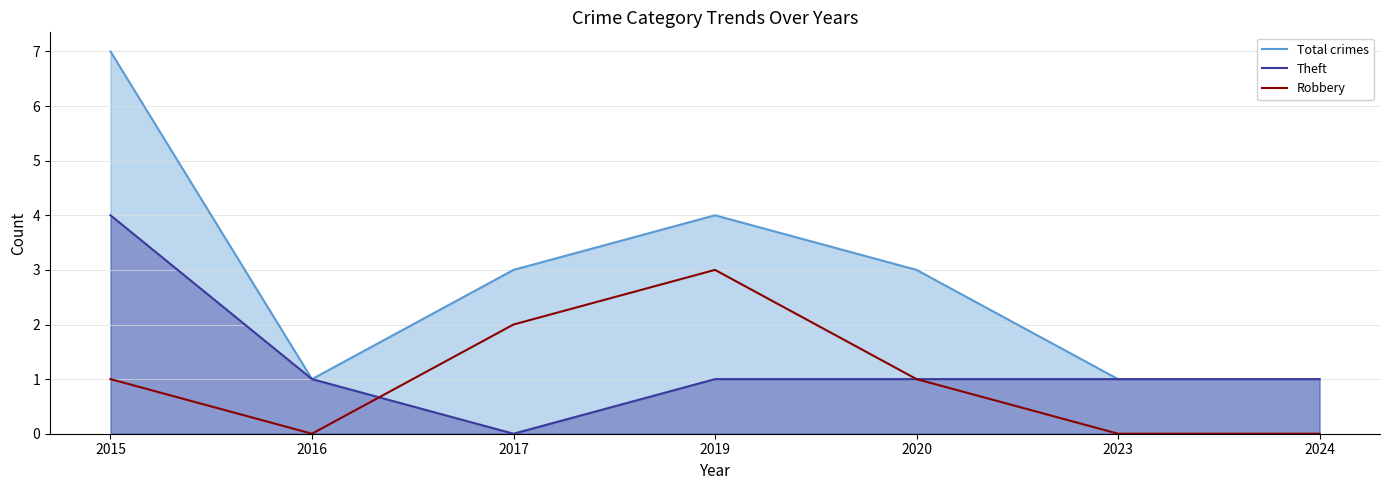

True or false: Total crimes and Theft intersect in this chart.

False